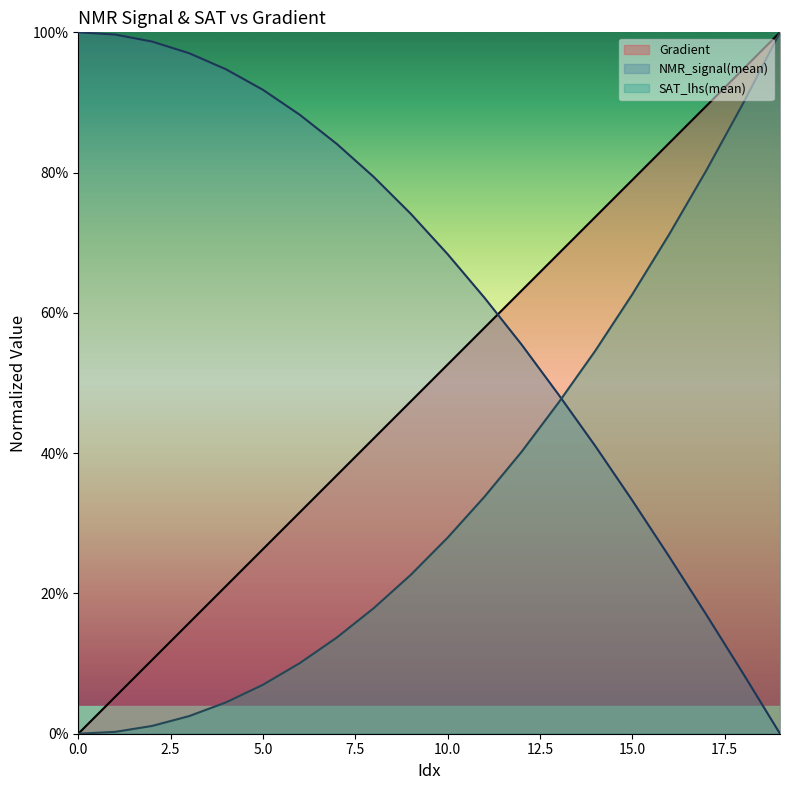

Reading right to left, list all the values displayed in this chart.

Gradient: 1.0	0.9	0.9	0.8	0.8	0.7	0.7	0.6	0.6	0.5	0.5	0.4	0.4	0.3	0.3	0.2	0.2	0.1	0.1	0.0
NMR_signal(mean): 0.0	0.1	0.2	0.3	0.3	0.4	0.5	0.6	0.6	0.7	0.7	0.8	0.8	0.9	0.9	0.9	1.0	1.0	1.0	1.0
SAT_lhs(mean): 1.0	0.9	0.8	0.7	0.6	0.5	0.5	0.4	0.3	0.3	0.2	0.2	0.1	0.1	0.1	0.0	0.0	0.0	0.0	0.0